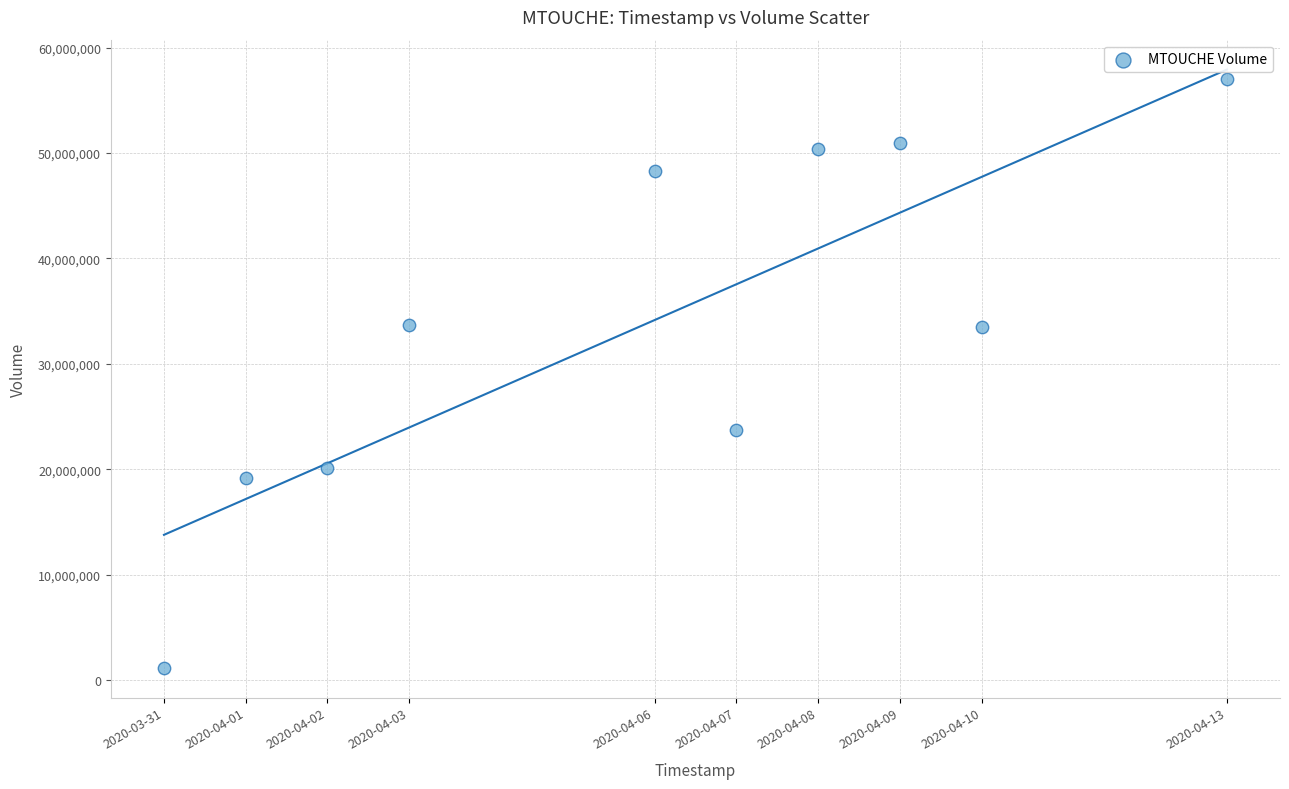

What is the range of X values (max minus min)?

1123200